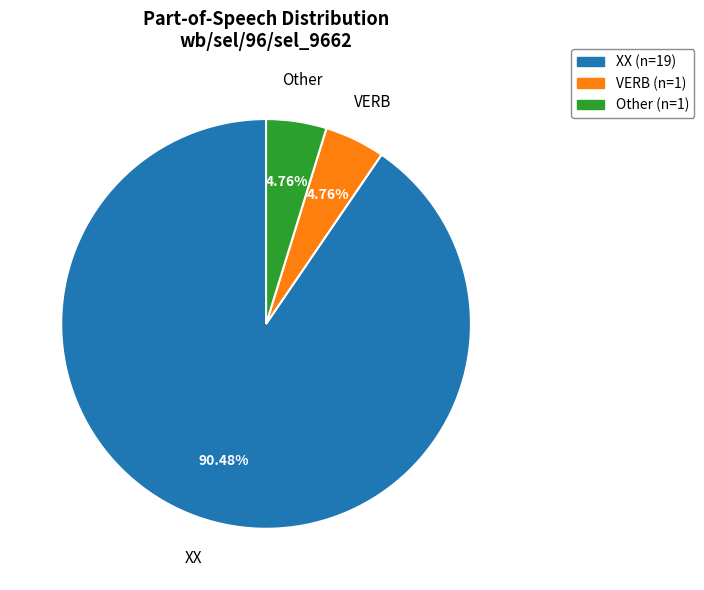

Which has a higher value, XX or Other?

XX